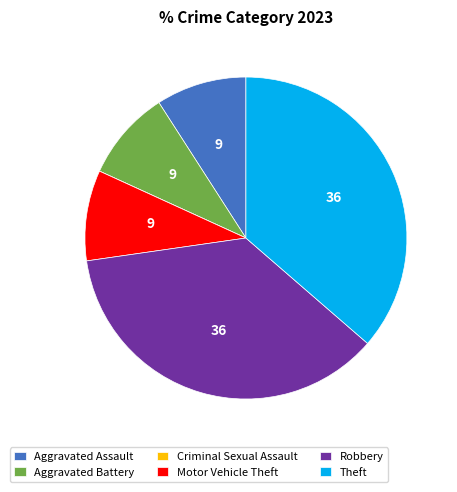

Between Robbery and Aggravated Assault, which is larger?

Robbery